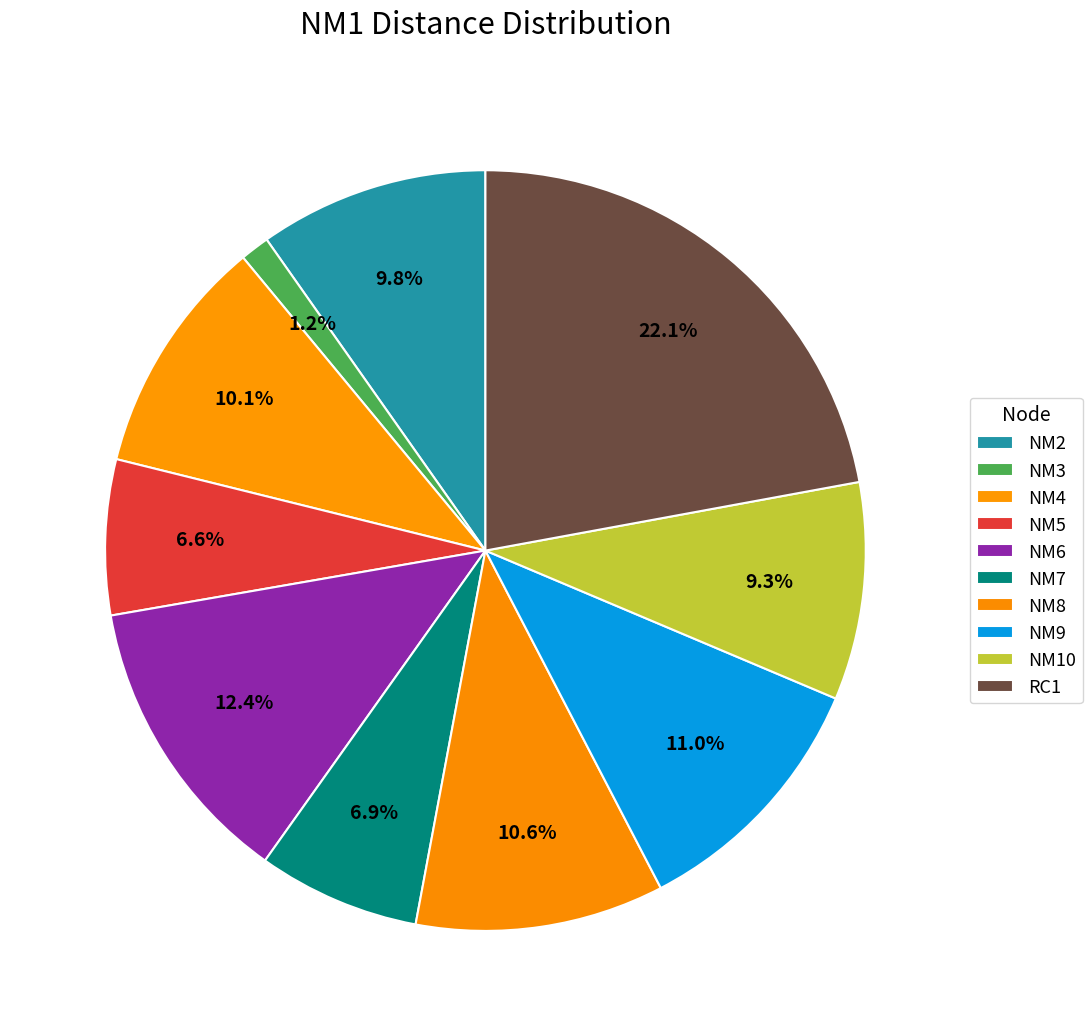

What portion of the pie excludes NM5?

93.4%